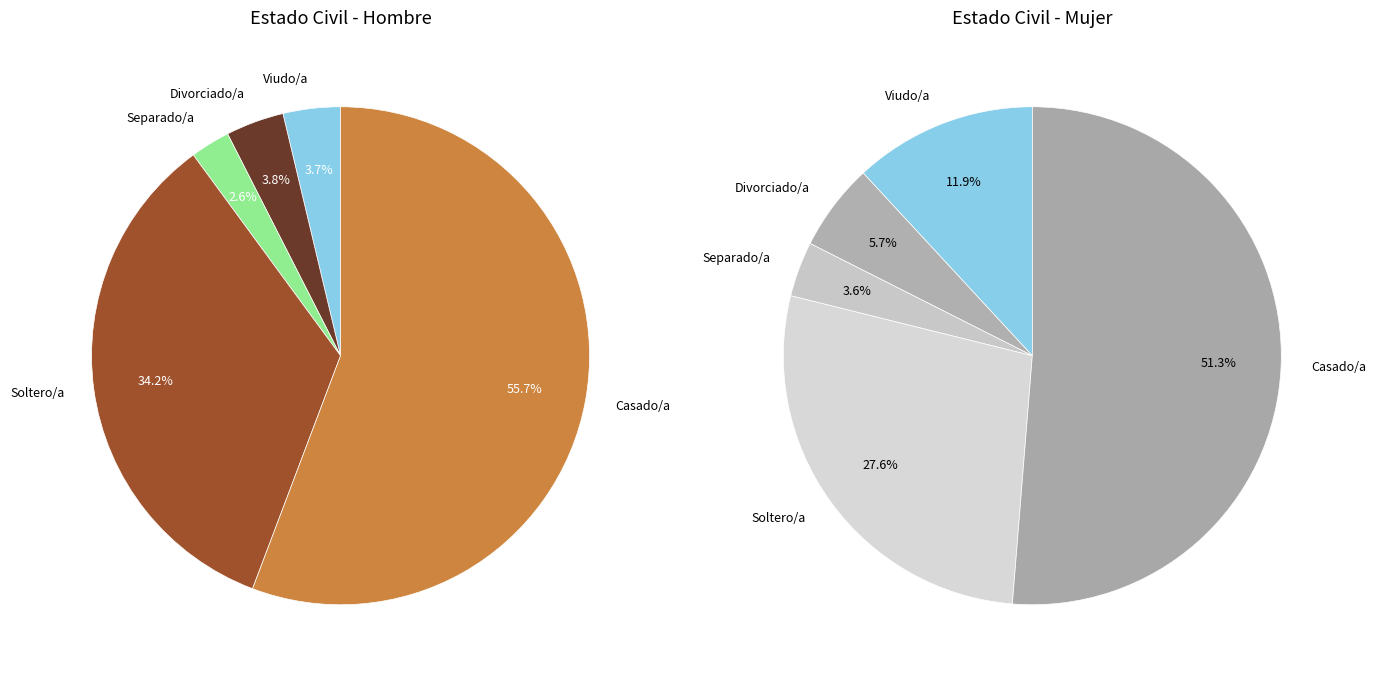

Between Divorciado/a and Viudo/a, which is larger?

Viudo/a